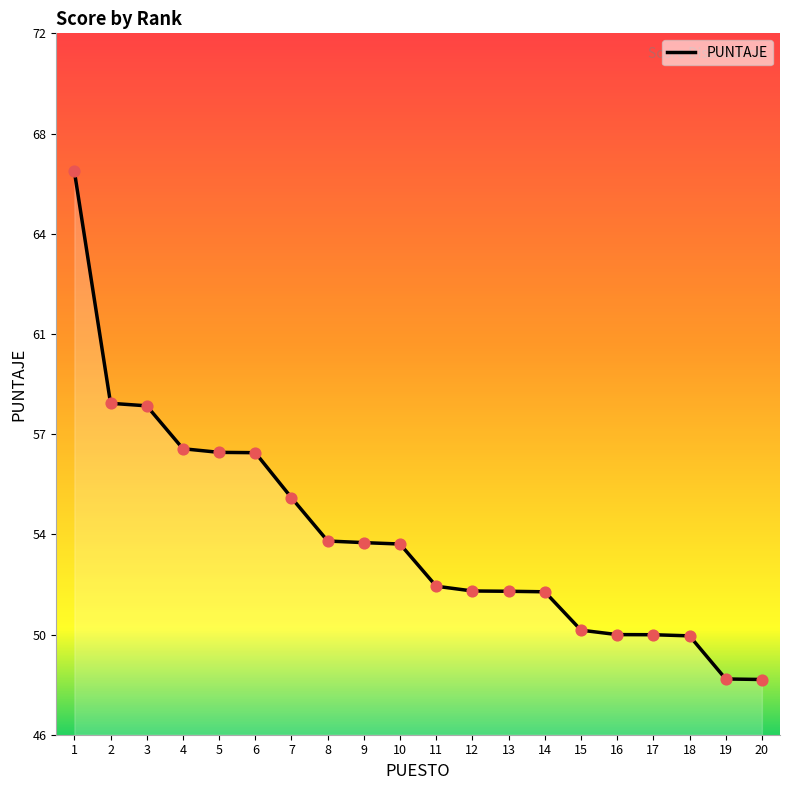

What is the change in value from 4 to 15?

-6.6